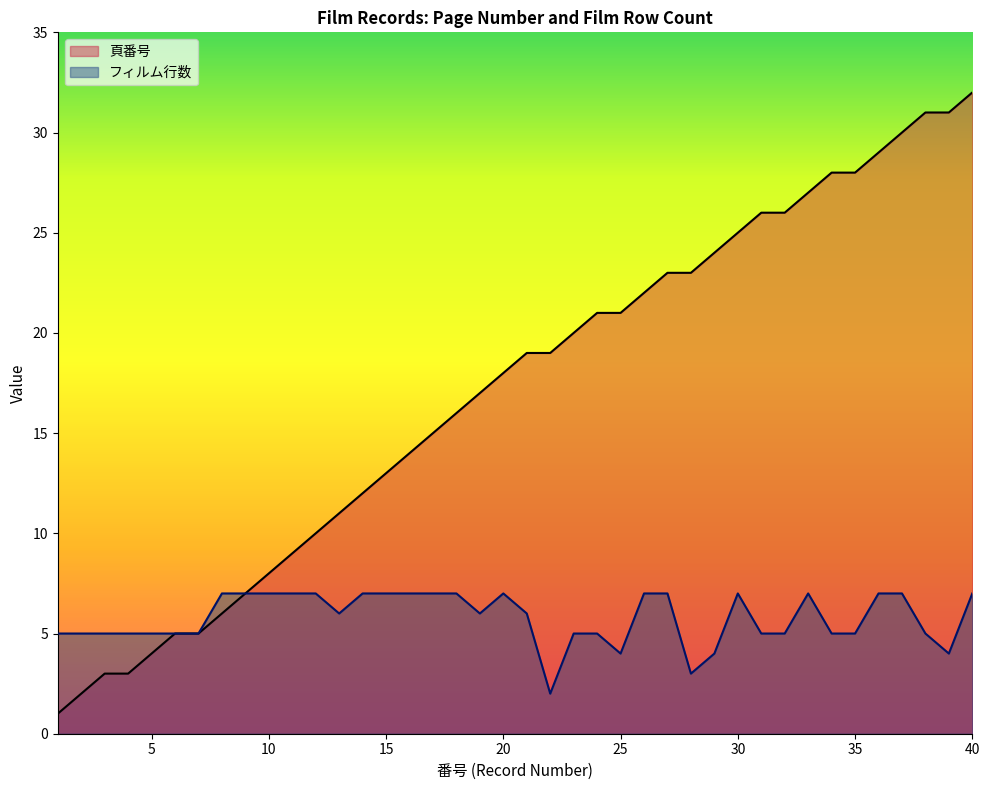

Which series has the largest range (max minus min)?

頁番号